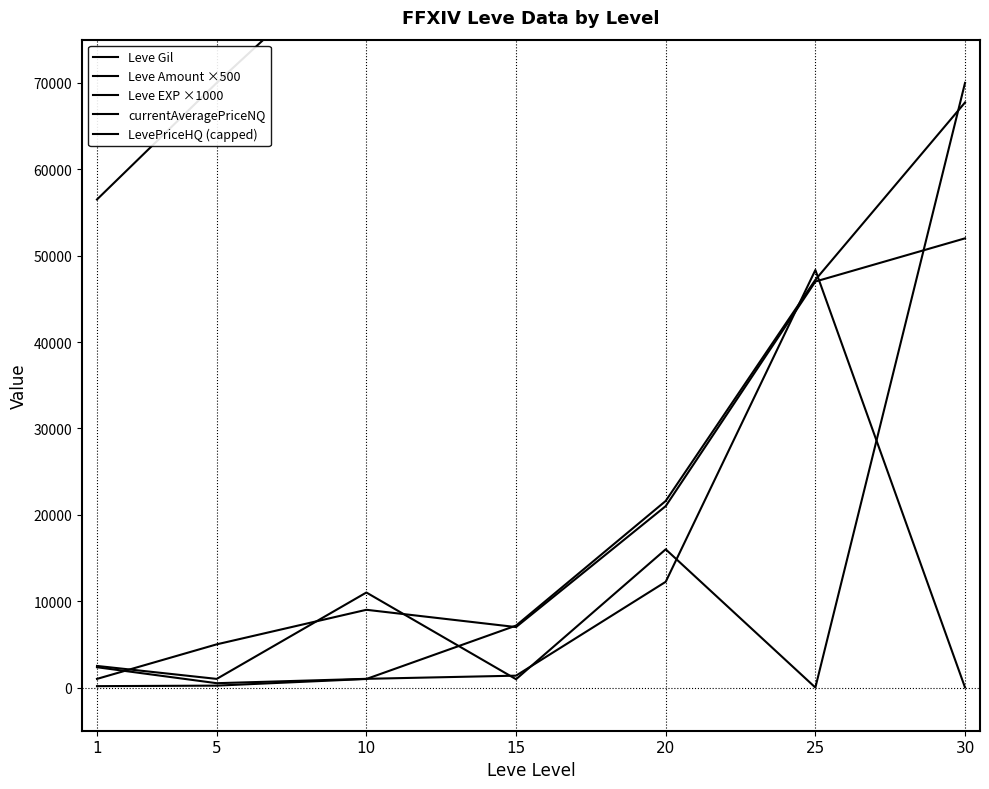

The value of Leve Amount ×500 at 25 is 252901.7. True or false?

False